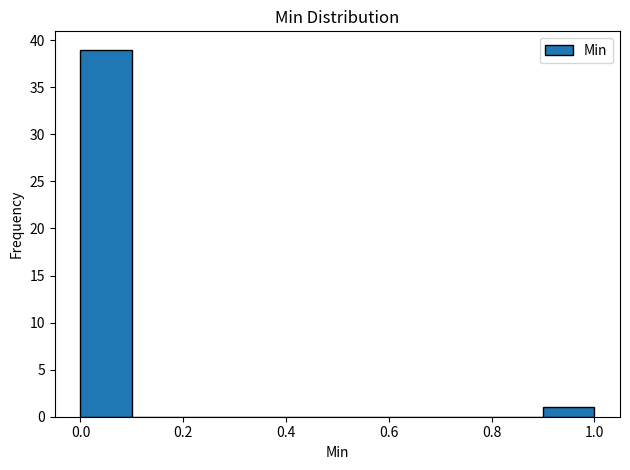

How tall is the bar that spans 0.0 to 0.1 on the x-axis? The values are not printed on the chart, so give them approximately, as read against the axis.

39